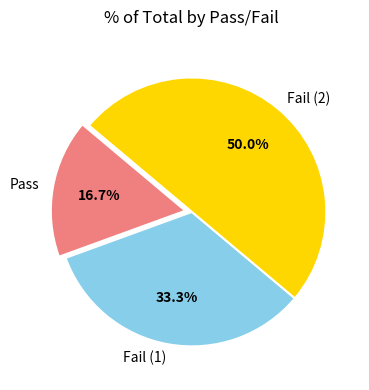

How many slices are in this pie chart?

3